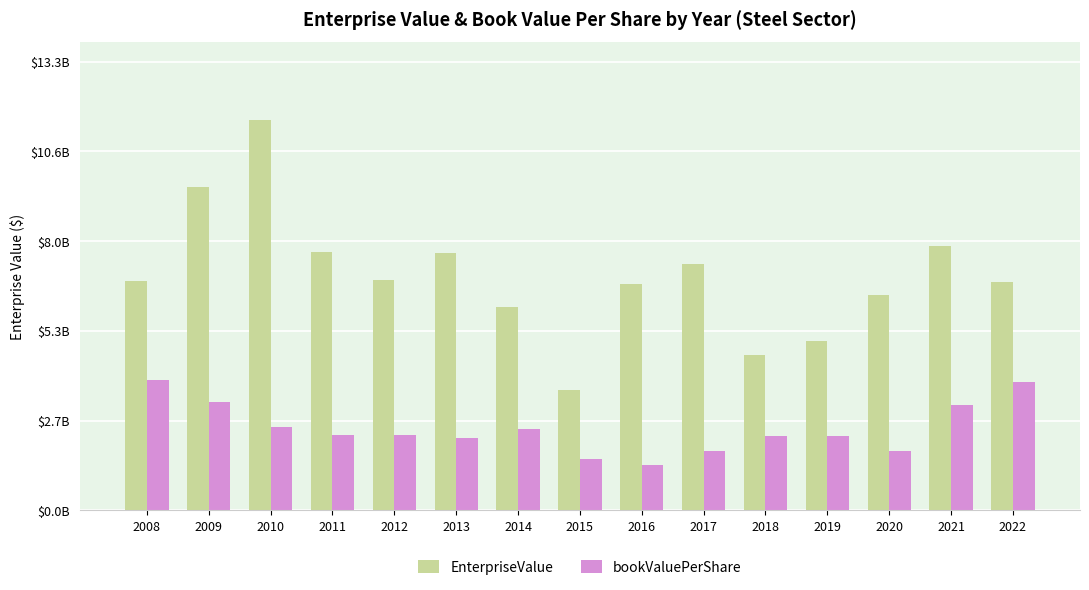

What are all the series names shown in the legend?

EnterpriseValue, bookValuePerShare